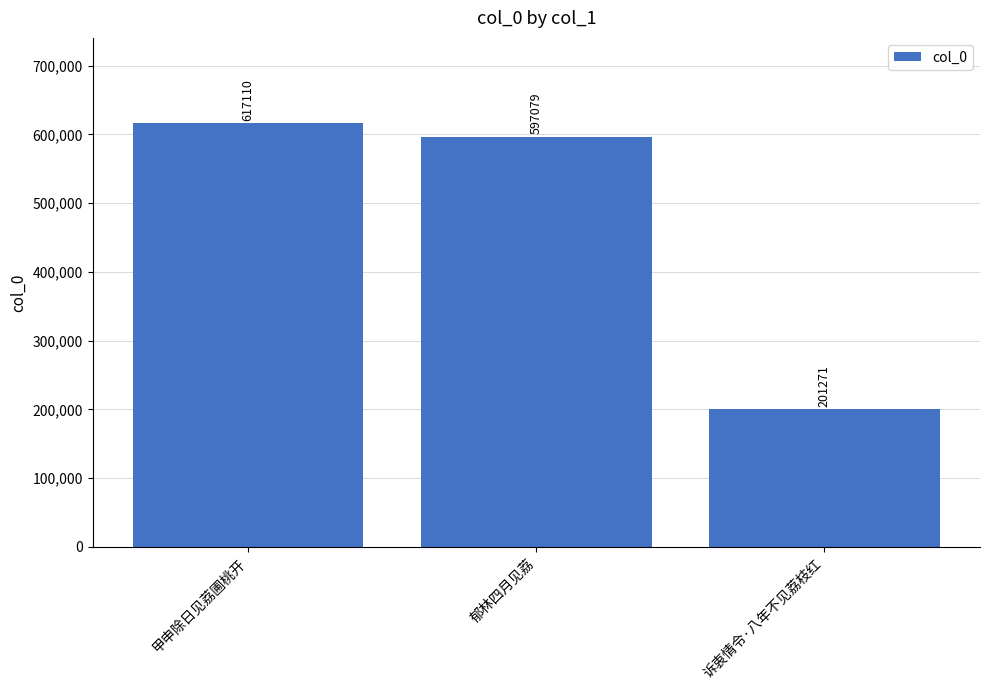

Rank the categories by value from lowest to highest.

诉衷情令·八年不见荔枝红, 郁林四月见荔, 甲申除日见荔圃桃开